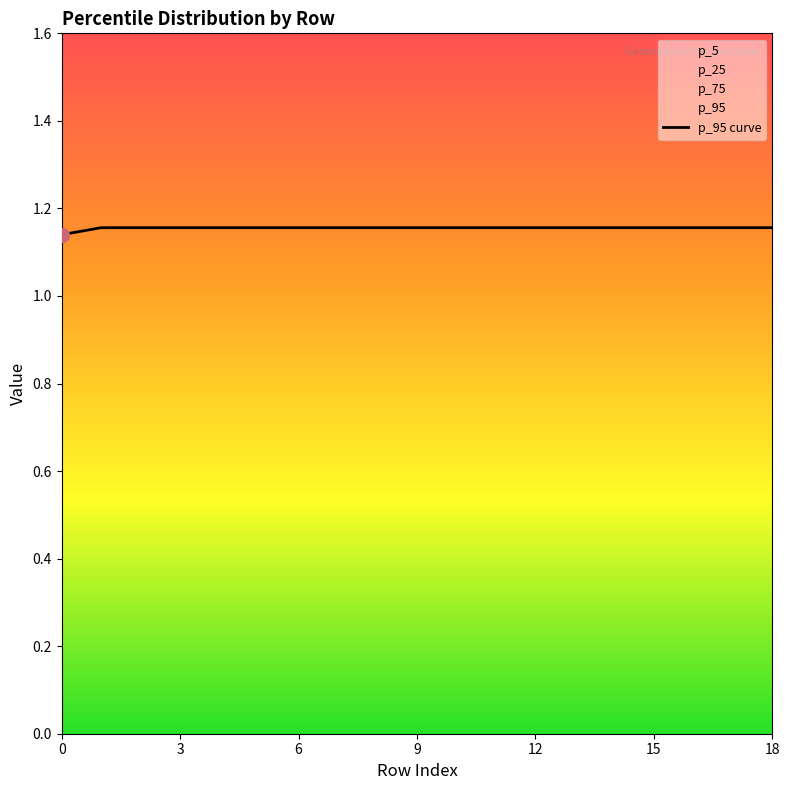

How many categories are shown in the chart?

19